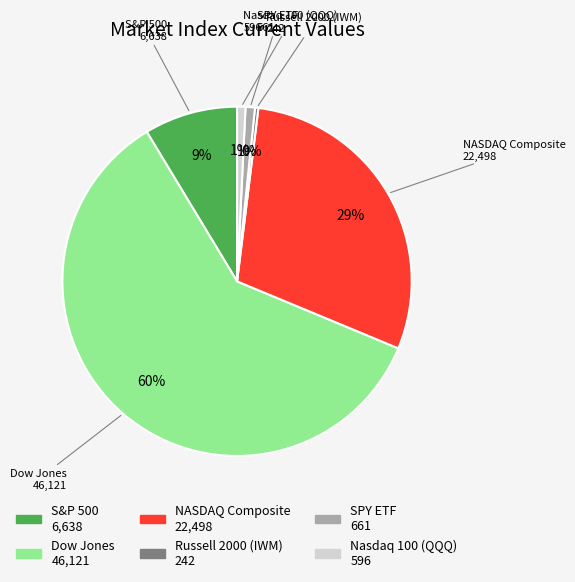

Which has a higher value, NASDAQ Composite or SPY ETF?

NASDAQ Composite